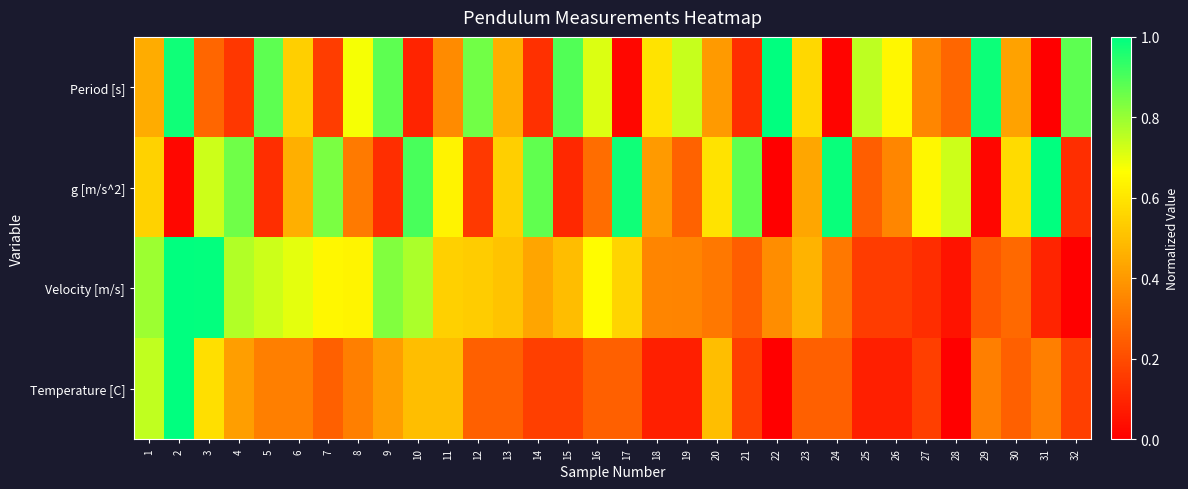

Between 26 and 30, which is larger?

26